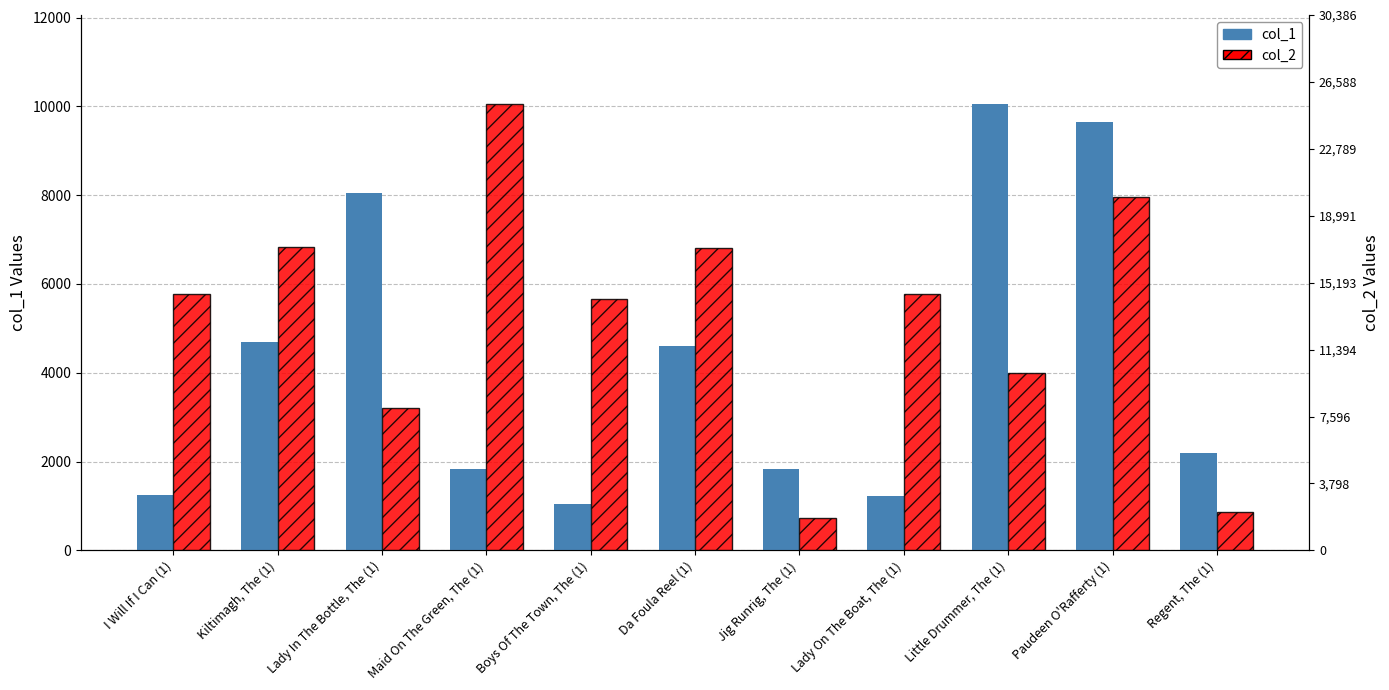

What position from the left is Lady In The Bottle, The (1)?

3